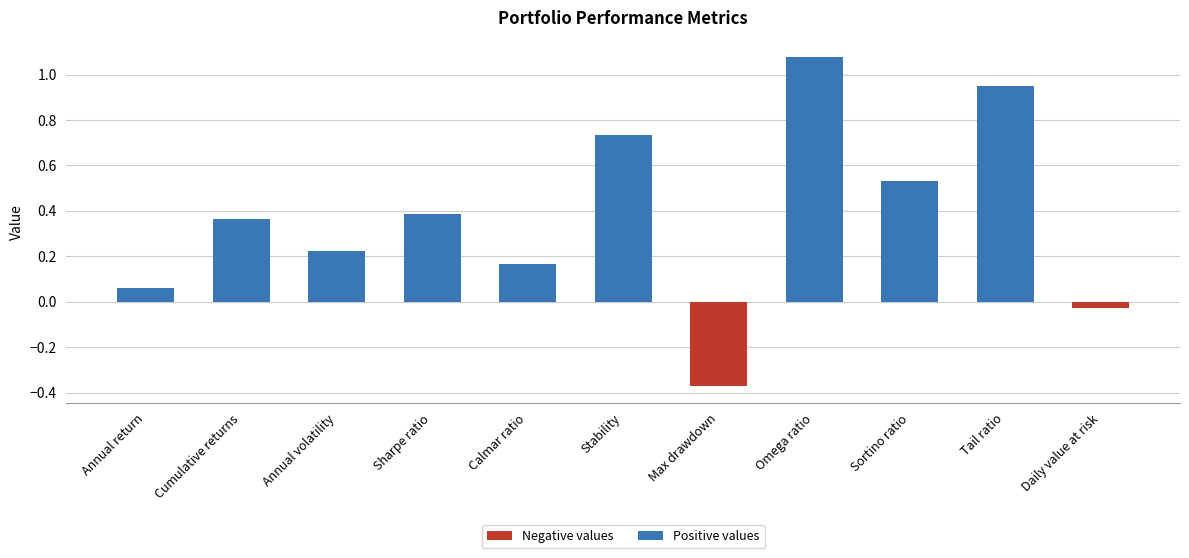

The chart shows a value of 1.5 at Omega ratio. True or false?

False